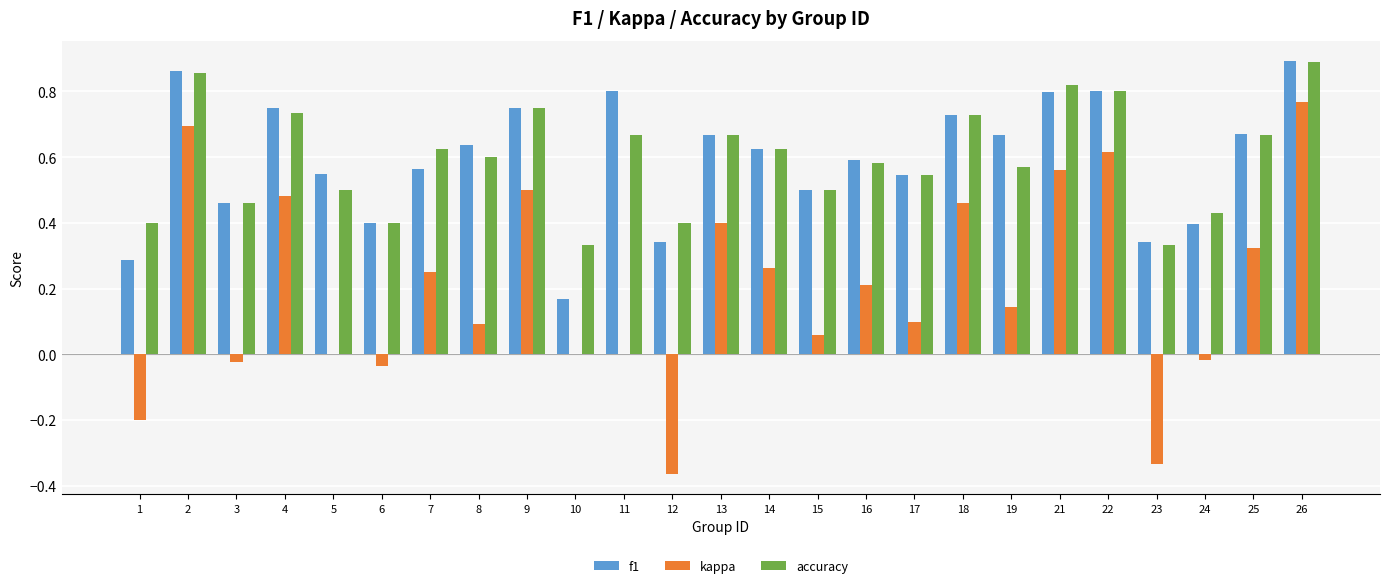

Is it true that accuracy equals 0.4 at 12?

True